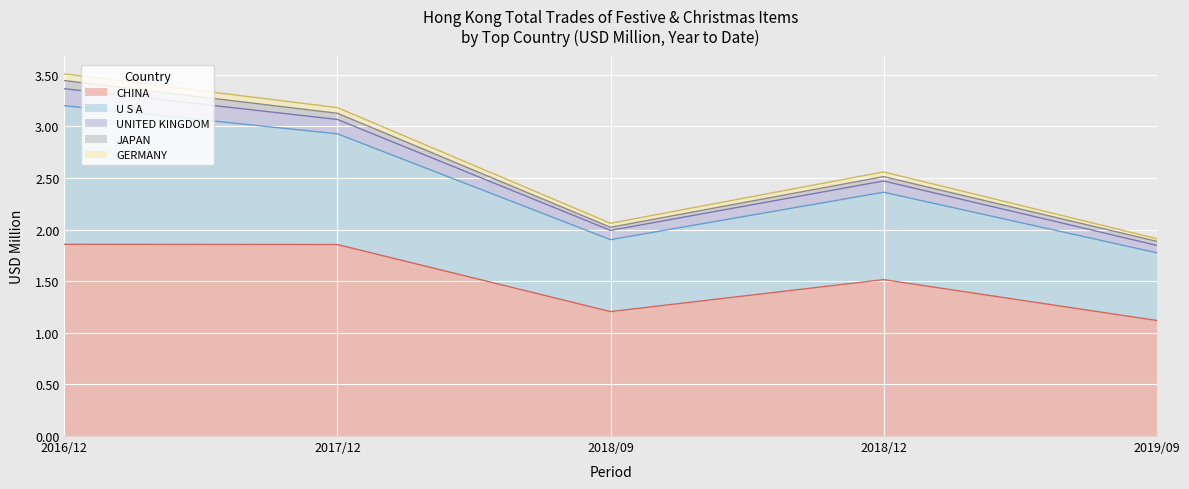

True or false: CHINA has more than 0 points higher than both neighbors.

True